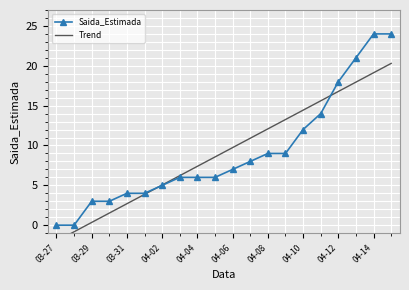

Which series has the widest spread of values?

Saida_Estimada